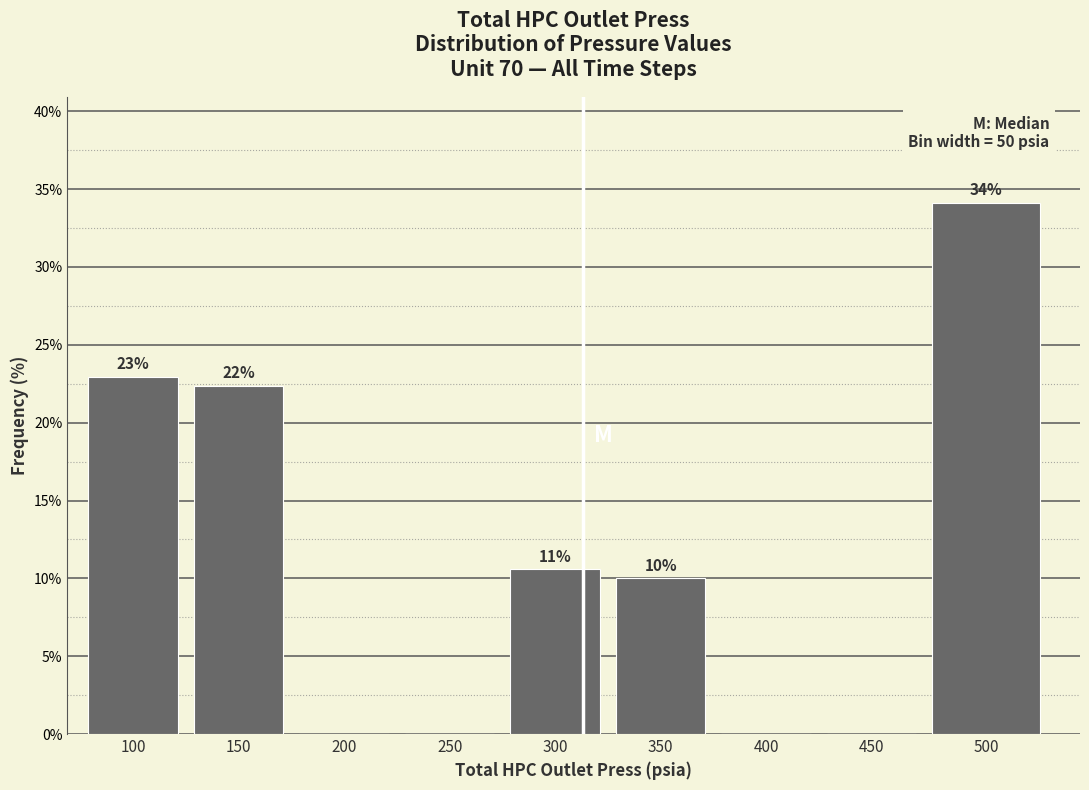

What is the sum of all values?

100.0